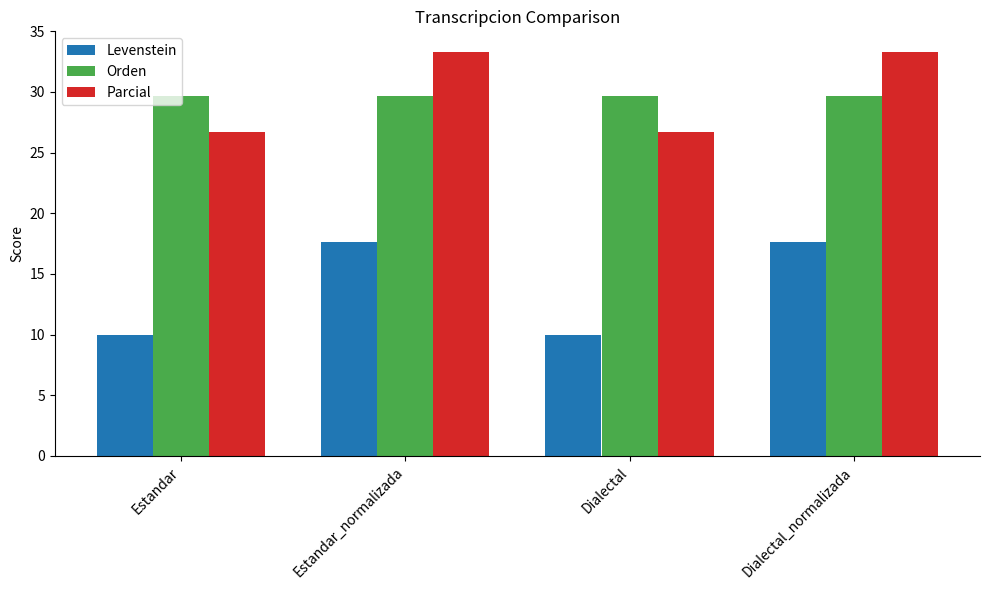

At how many categories does at least one series exceed 19?

4